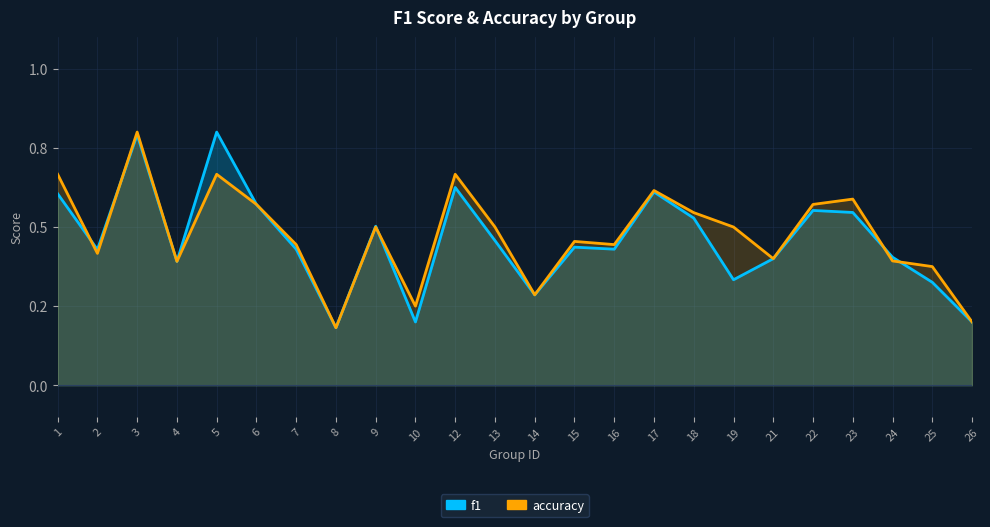

List the labels in order of accuracy value, smallest first.

8, 26, 10, 14, 25, 4, 24, 21, 2, 7, 16, 15, 9, 13, 19, 18, 6, 22, 23, 17, 1, 5, 12, 3